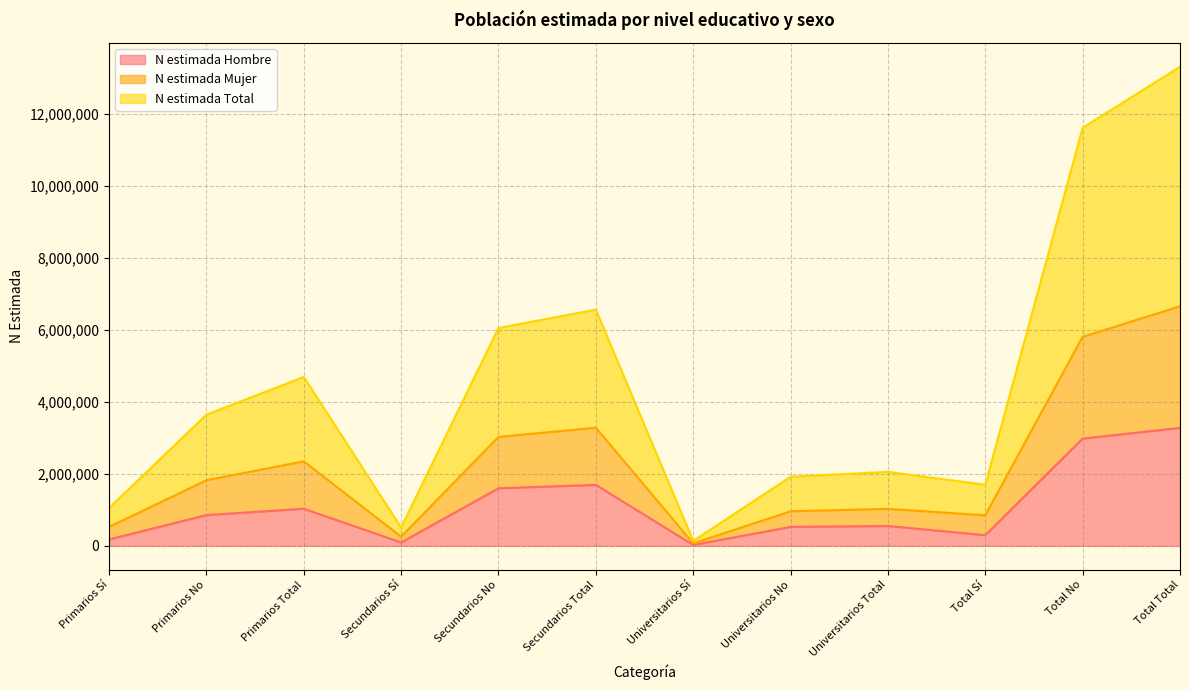

List the labels in order of N estimada Total value, smallest first.

Universitarios Sí, Secundarios Sí, Primarios Sí, Total Sí, Universitarios No, Universitarios Total, Primarios No, Primarios Total, Secundarios No, Secundarios Total, Total No, Total Total